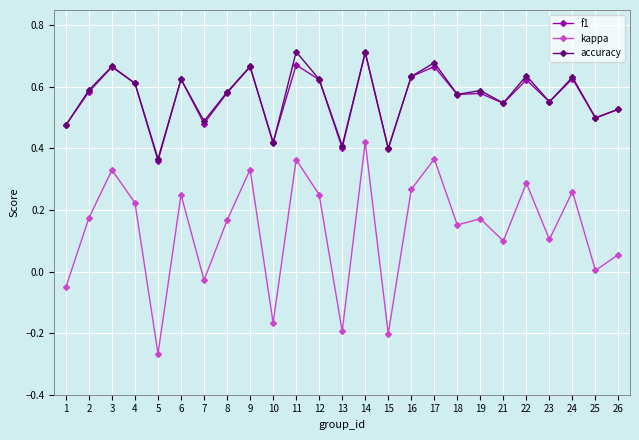

At which label is f1 closest to 0?

5